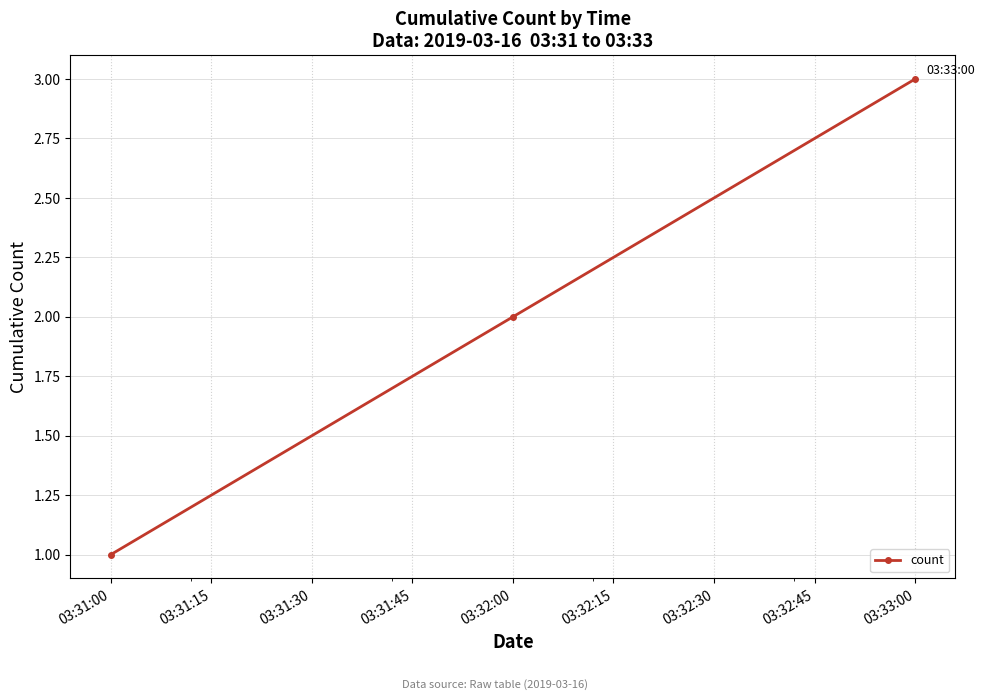

The value at 03:33:00 is 3. True or false?

True